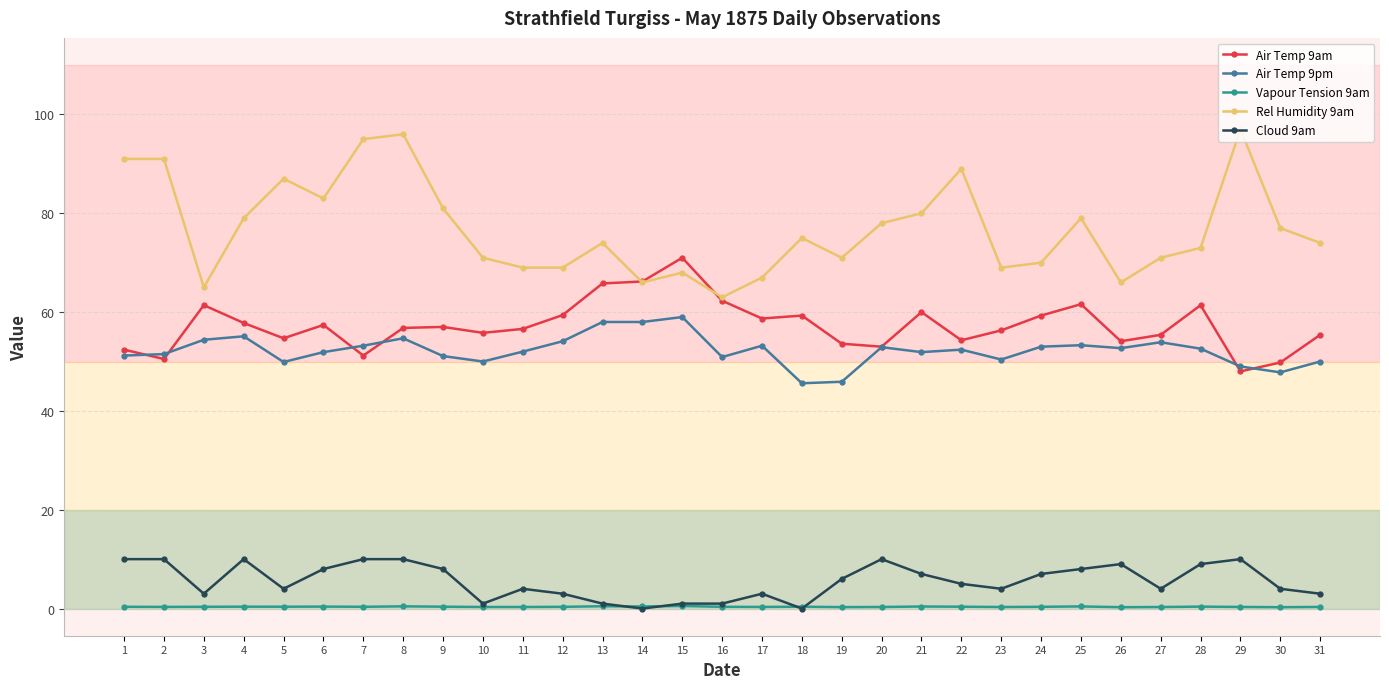

Which series has the largest total across all categories?

Rel Humidity 9am